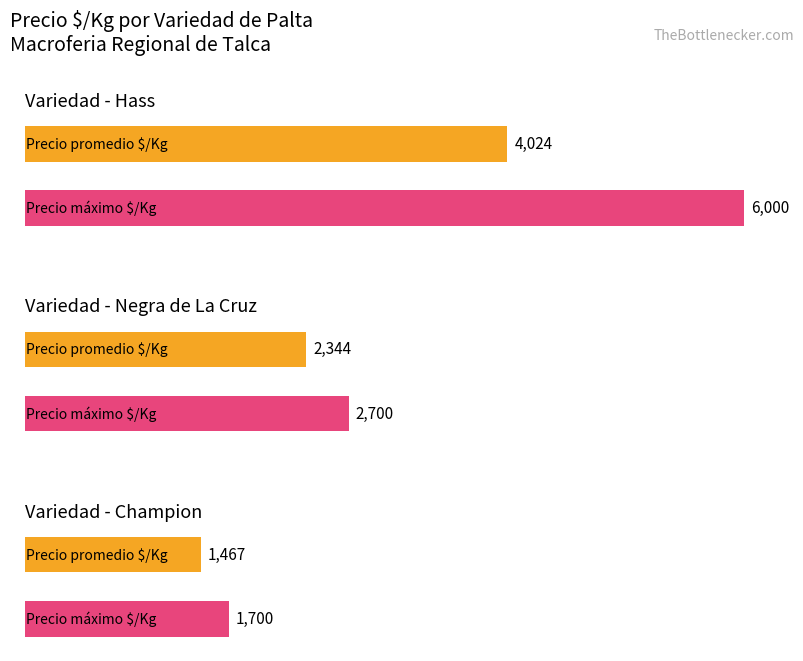

What is the label of the 4th bar from the right?

Hass